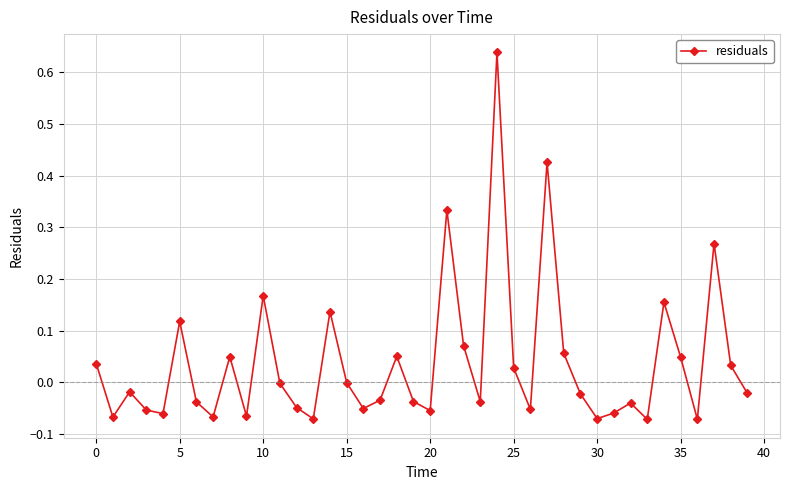

How many points are higher than both their immediate neighbors (excluding endpoints)?

12